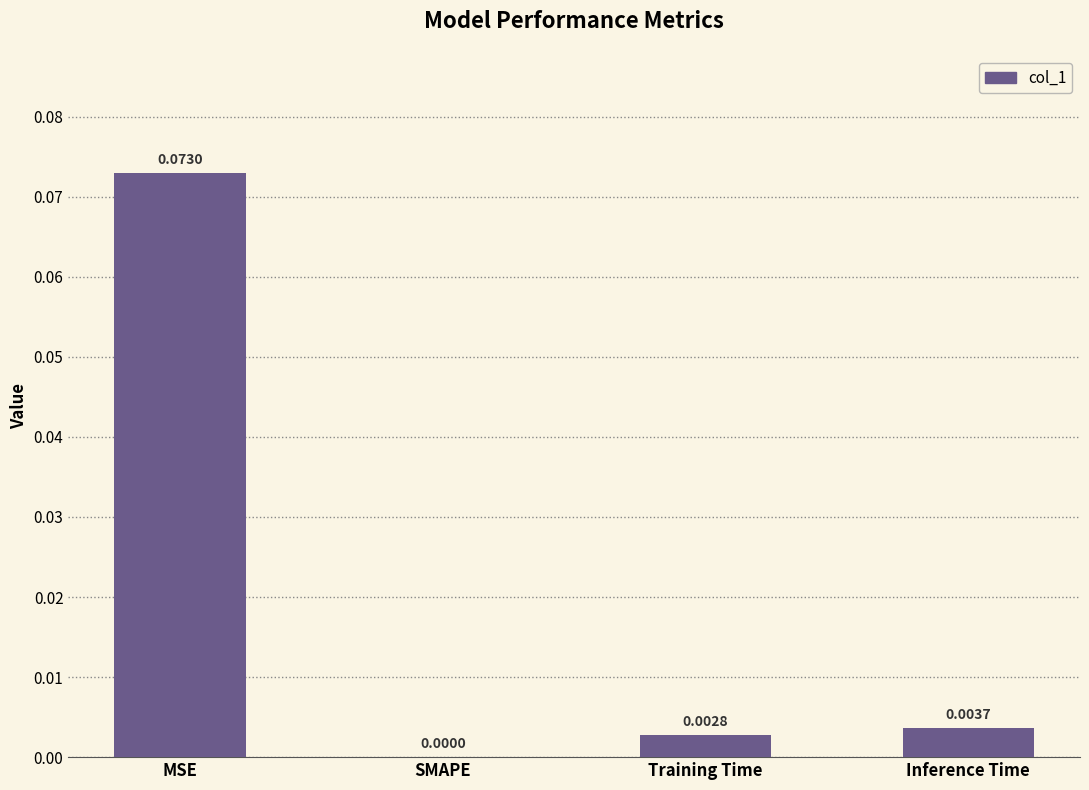

Which label corresponds to the largest value in the chart?

MSE